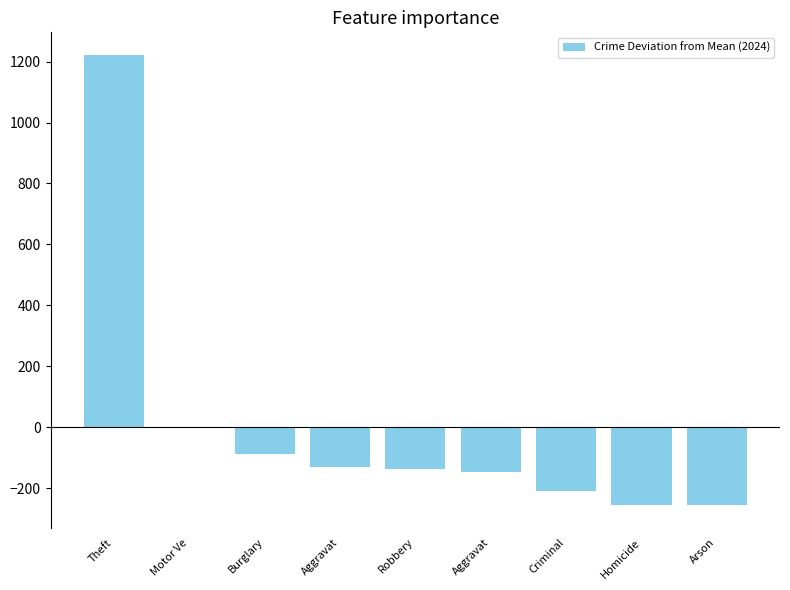

Is it true that the value at Homicide is -255.8?

True